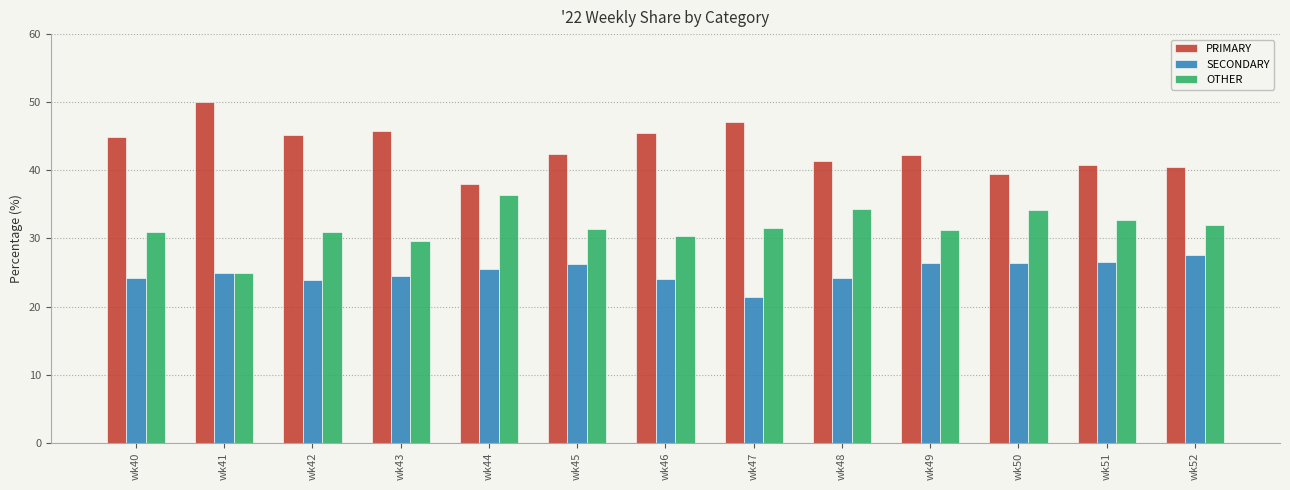

Does the chart contain any negative values?

No